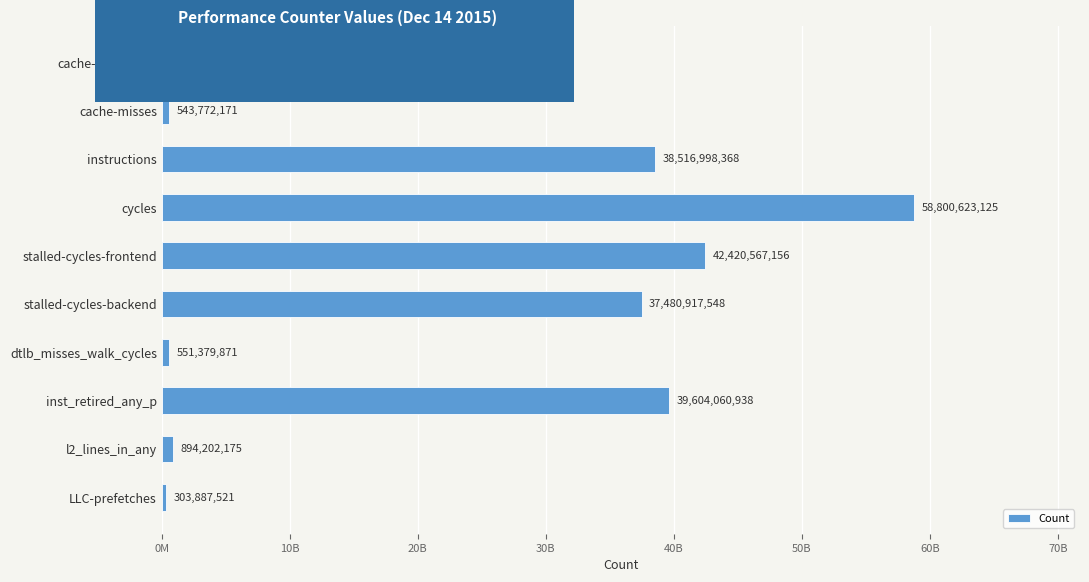

Are the bars horizontal?

Yes